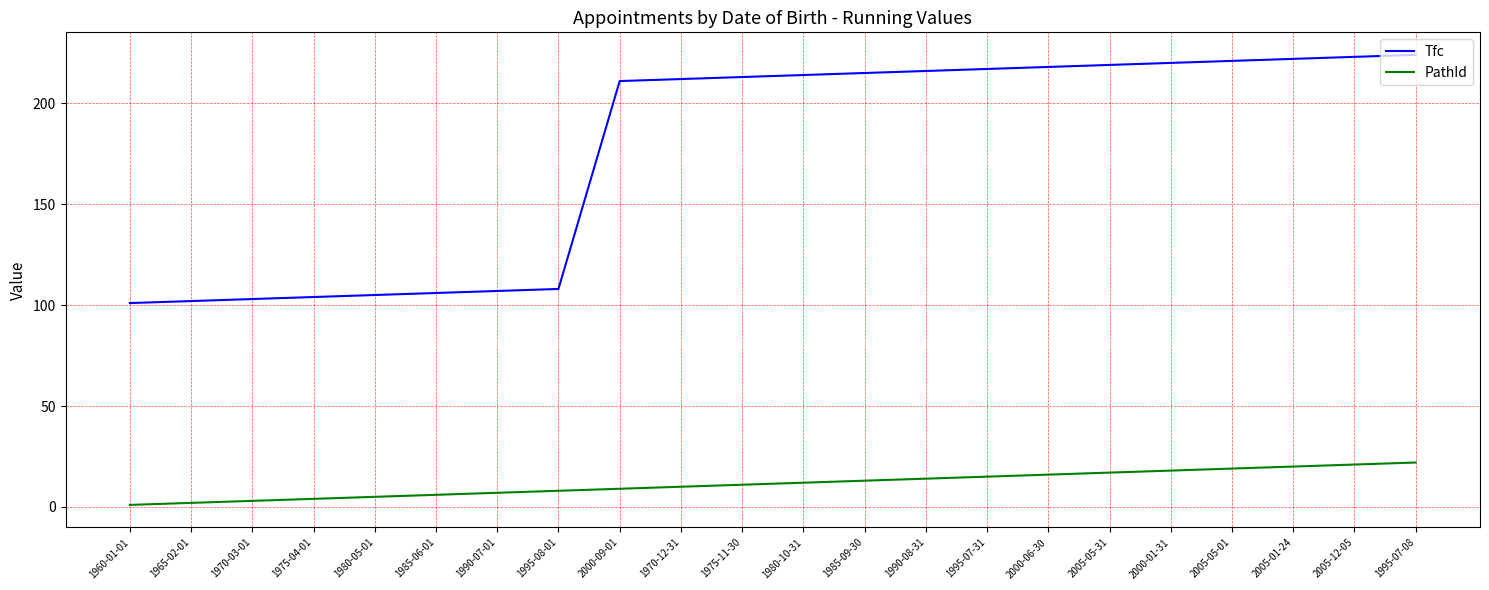

How many lines are shown in the chart?

2